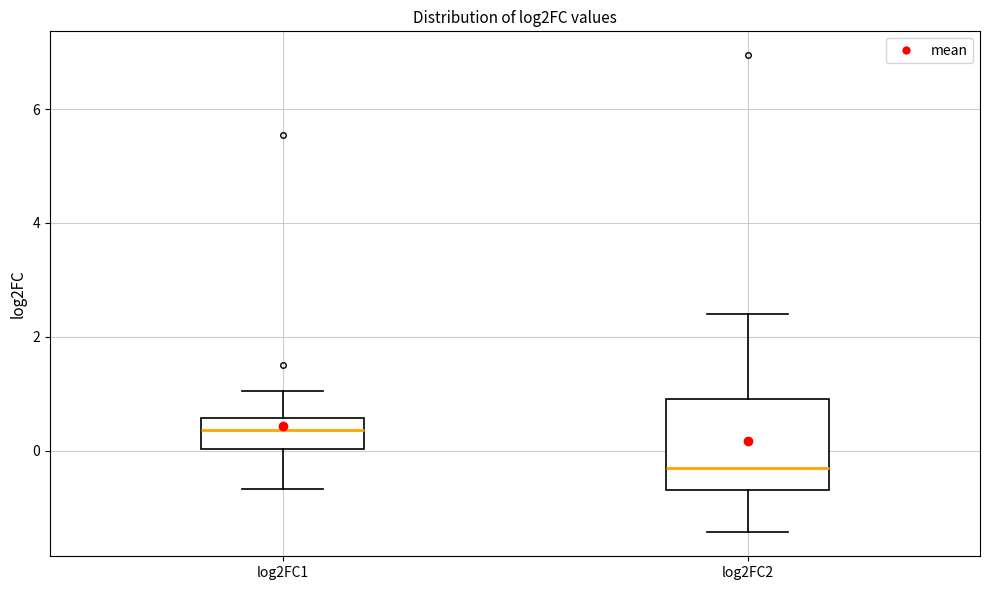

Where does the upper whisker of the box for log2FC2 end on the y-axis? The values are not printed on the chart, so give them approximately, as read against the axis.

2.4